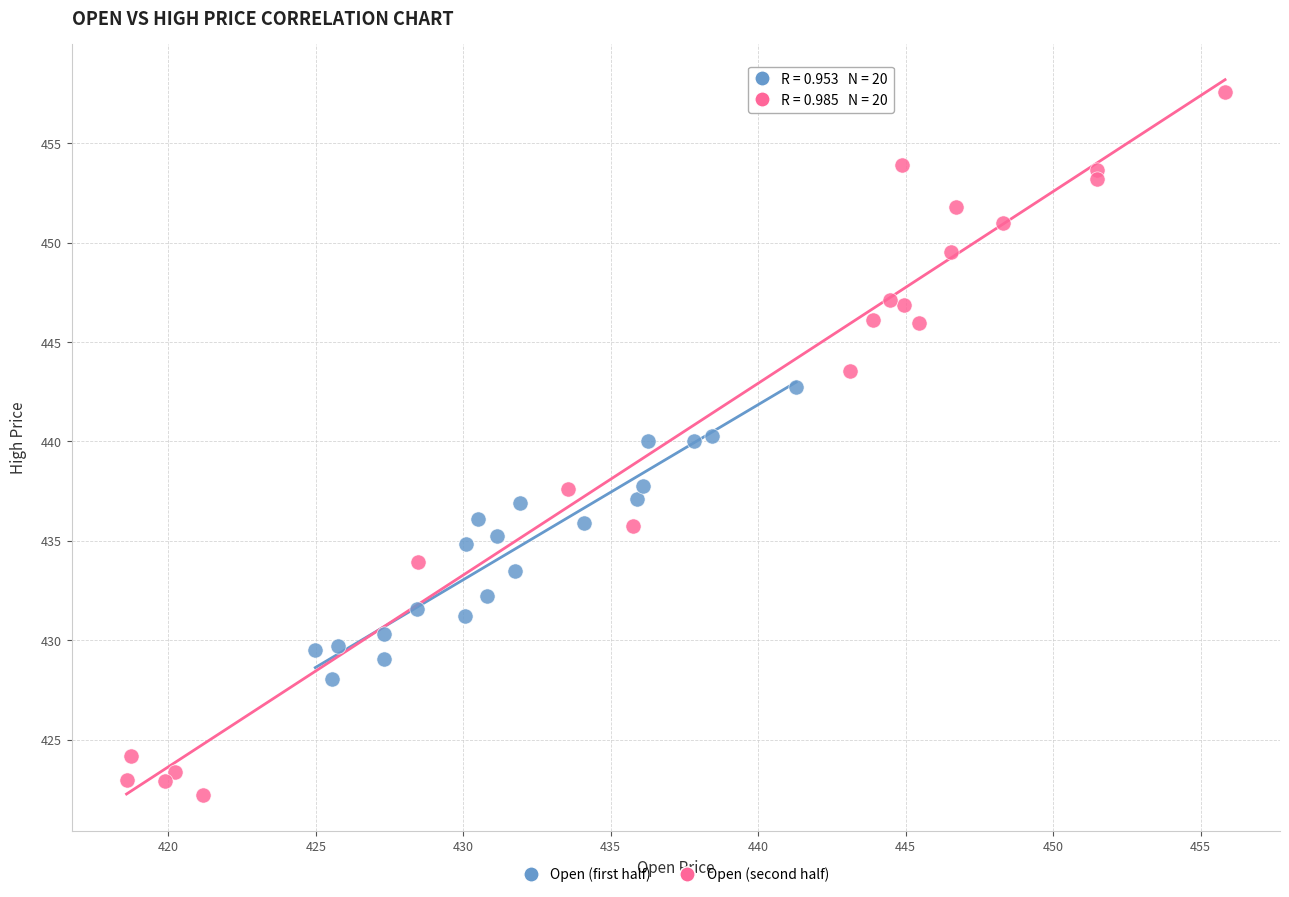

Which series contains the highest Y value?

Open (second half)